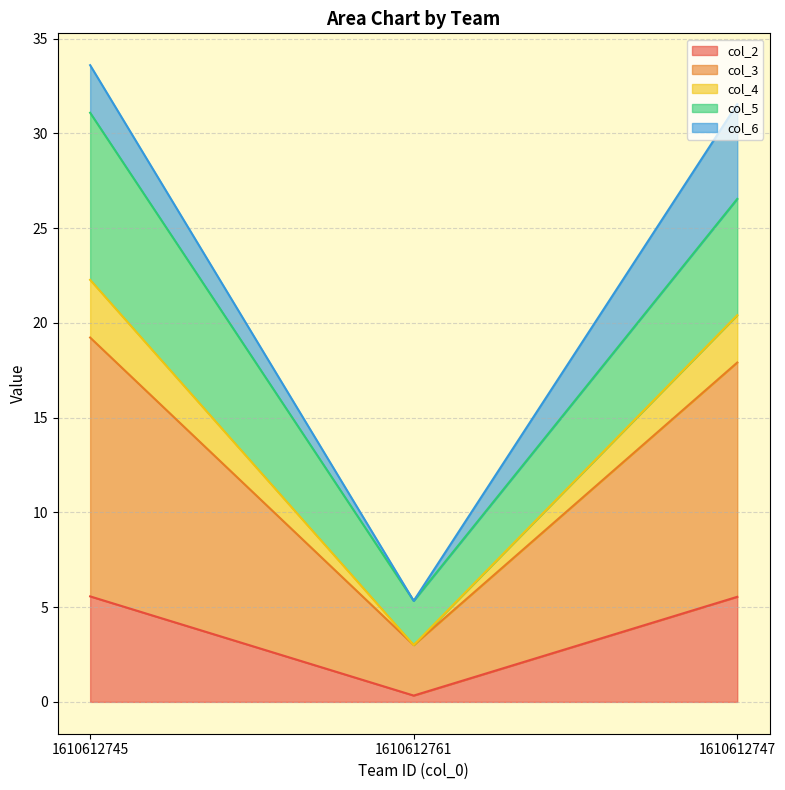

The value of col_2 at 1610612745 is 9.0. True or false?

False